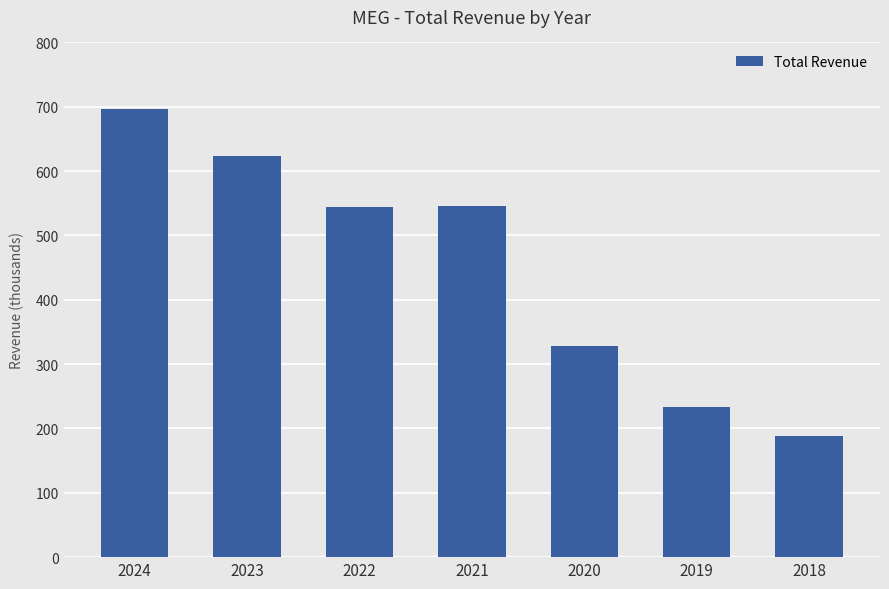

Are the bars horizontal?

No